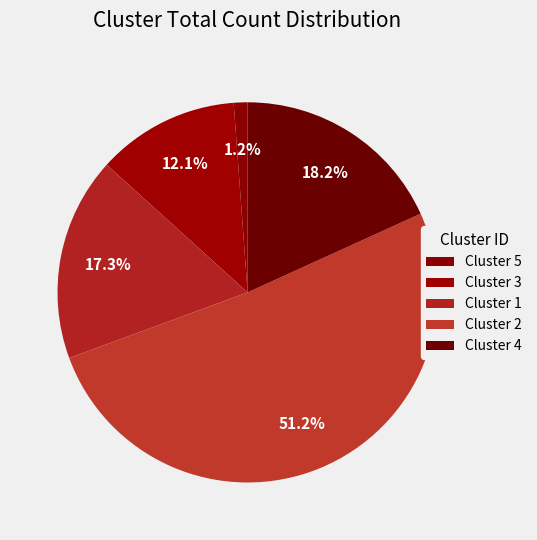

Which slice is the largest?

Cluster 2